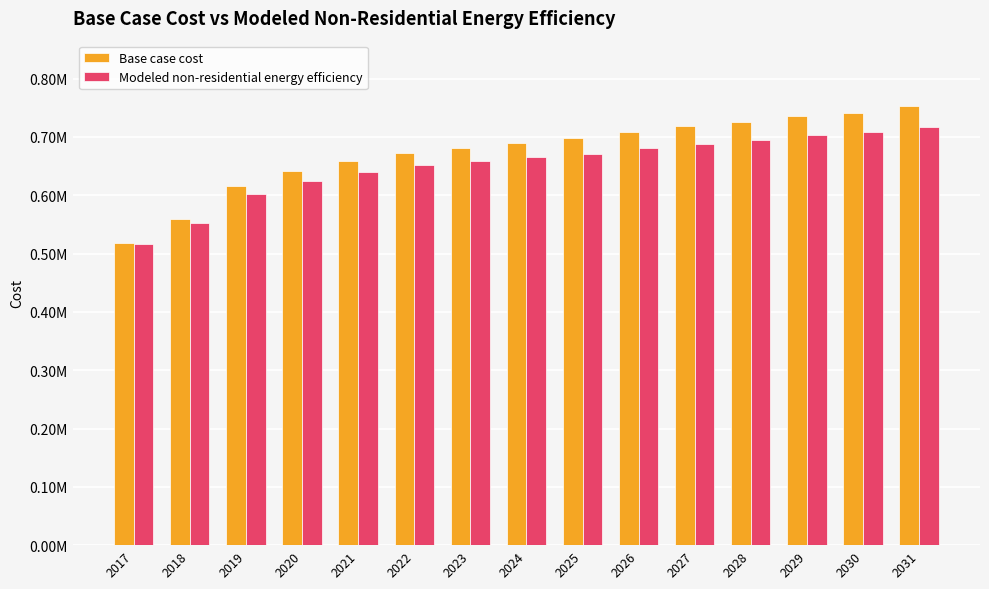

What is the difference between the second highest and minimum values in the Base case cost series?

223452.2